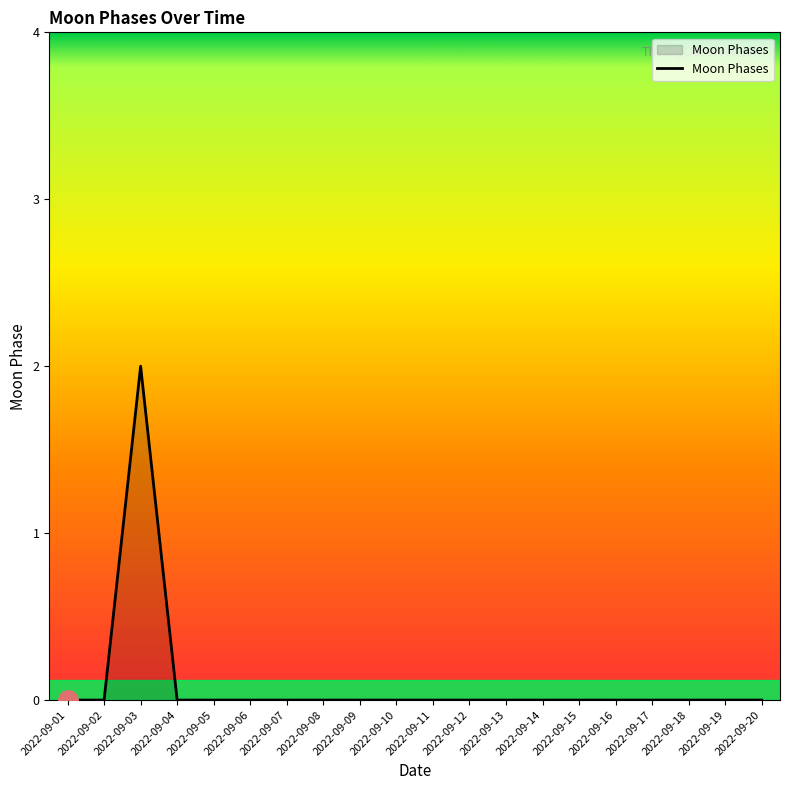

Is it true that the value at 2022-09-06 is 0?

True